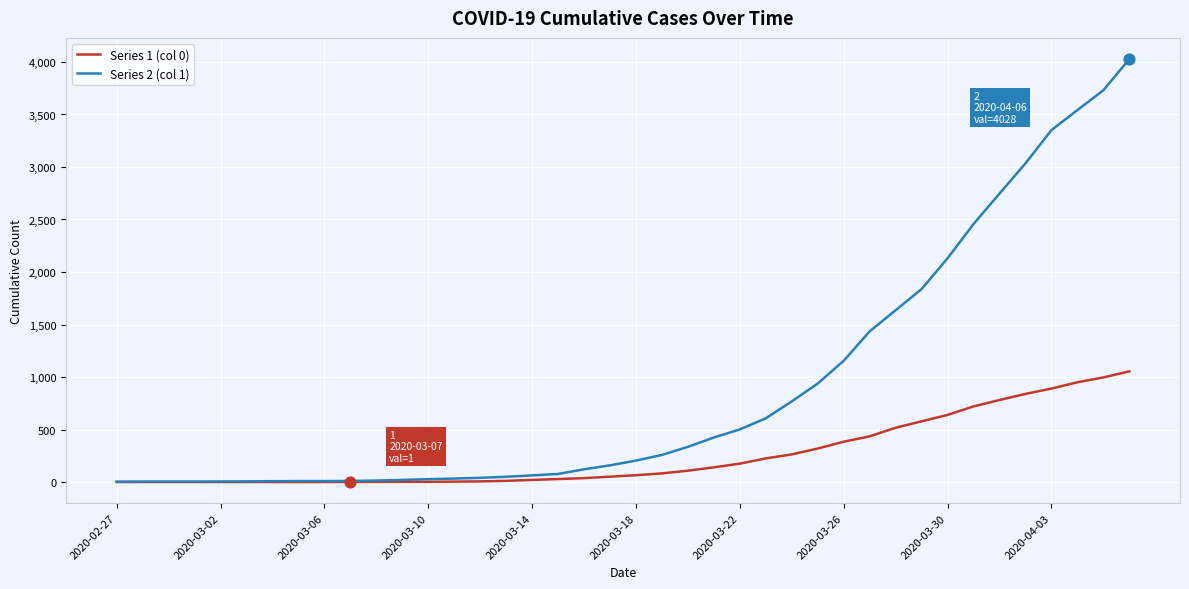

What are all the series names shown in the legend?

Series 1 (col 0), Series 2 (col 1)